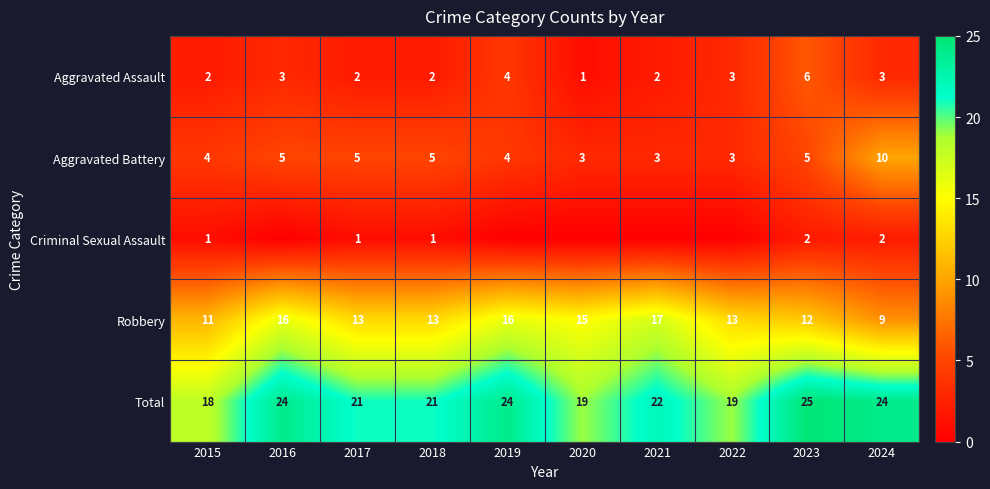

Count the number of categories in the chart.

10